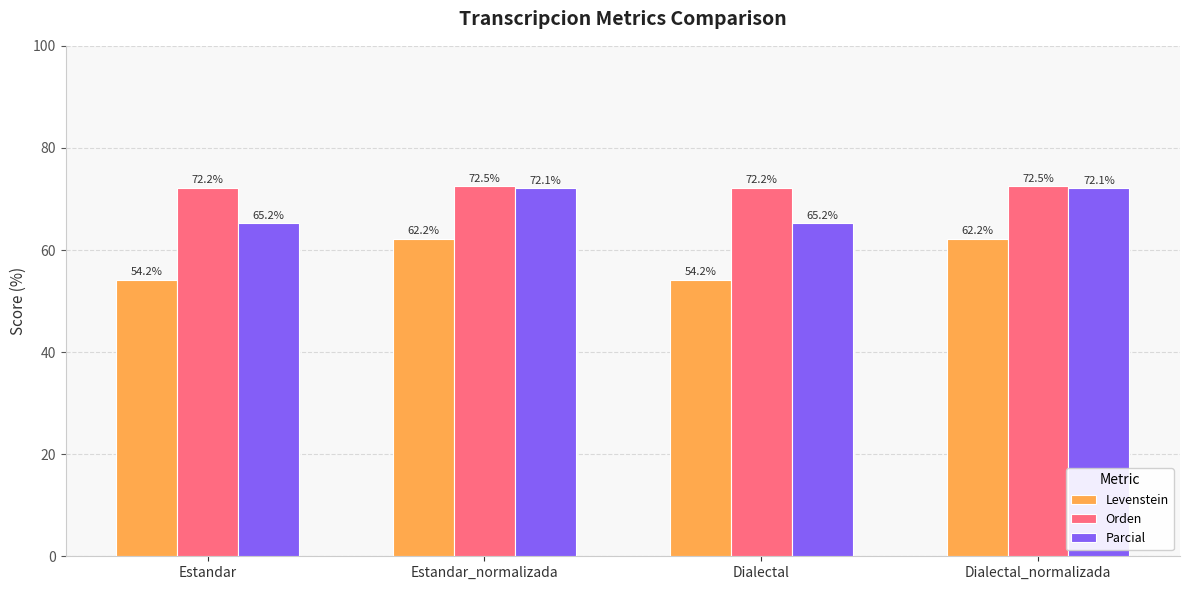

What is the minimum value for Orden?

72.2